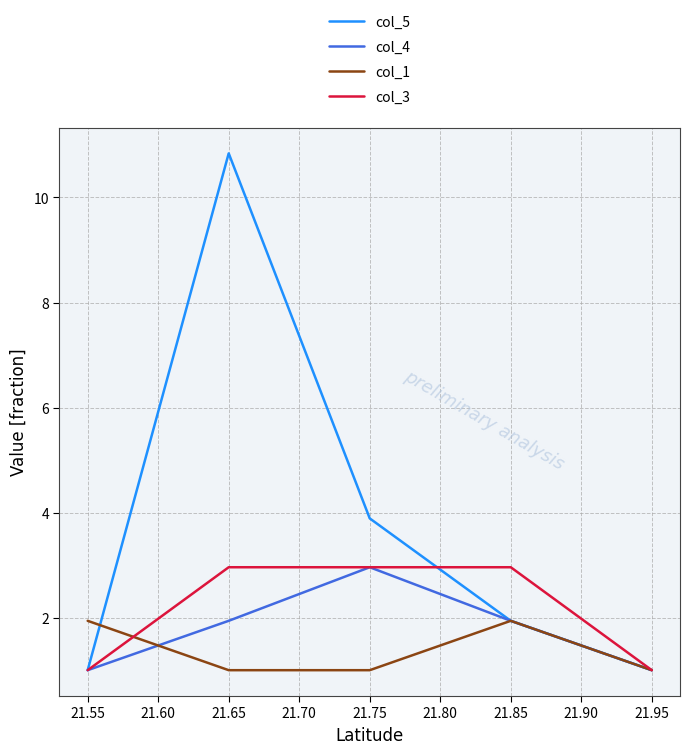

What is the total value across all series at 21.75?

10.8